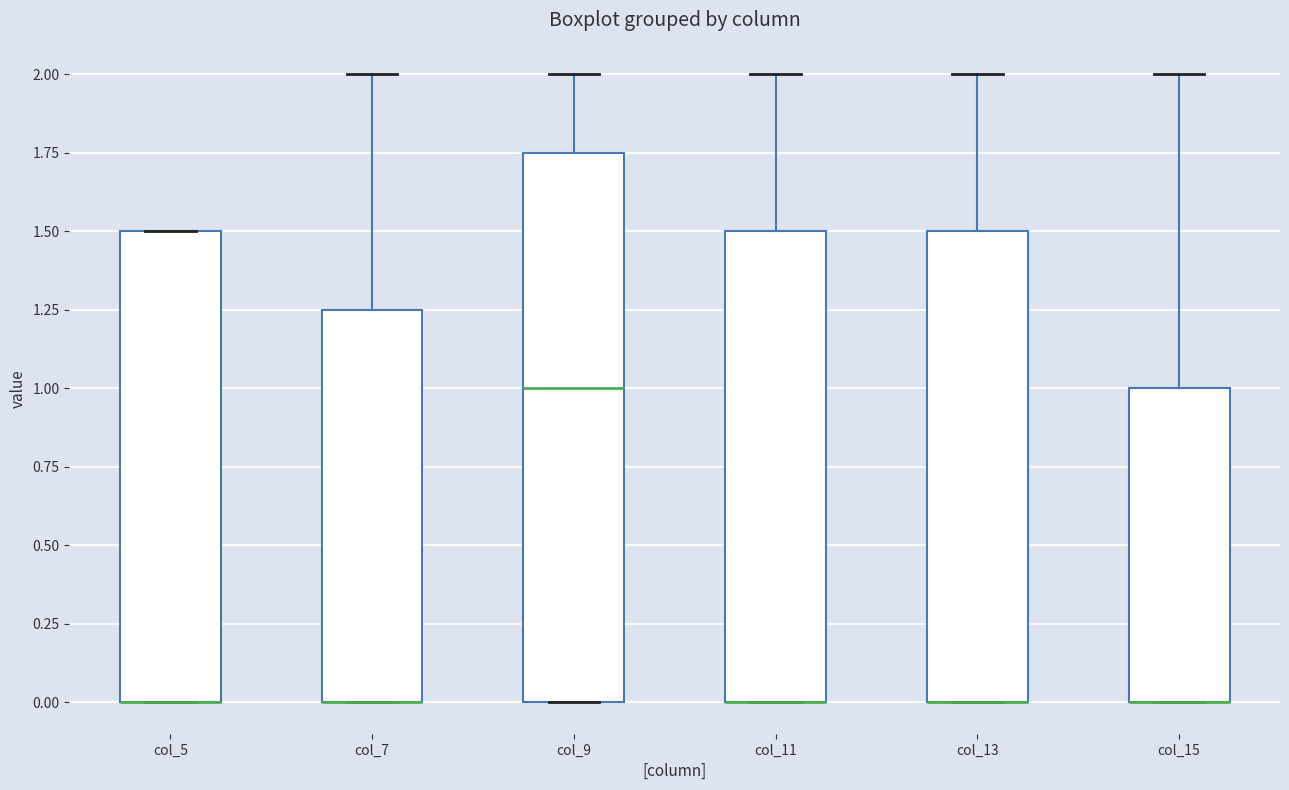

Reading left to right, read every box against the y-axis: the position of its median line, the range the box covers, and the ends of its whiskers. The values are not printed on the chart, so give them approximately, as read against the axis.

col_5: median 0.00 (drawn on the box's lower edge), box 0.00 to 1.50, whiskers 0.00 to 1.50
col_7: median 0.00 (drawn on the box's lower edge), box 0.00 to 1.25, whiskers 0.00 to 2.00
col_9: median 1.00, box 0.00 to 1.75, whiskers 0.00 to 2.00
col_11: median 0.00 (drawn on the box's lower edge), box 0.00 to 1.50, whiskers 0.00 to 2.00
col_13: median 0.00 (drawn on the box's lower edge), box 0.00 to 1.50, whiskers 0.00 to 2.00
col_15: median 0.00 (drawn on the box's lower edge), box 0.00 to 1.00, whiskers 0.00 to 2.00